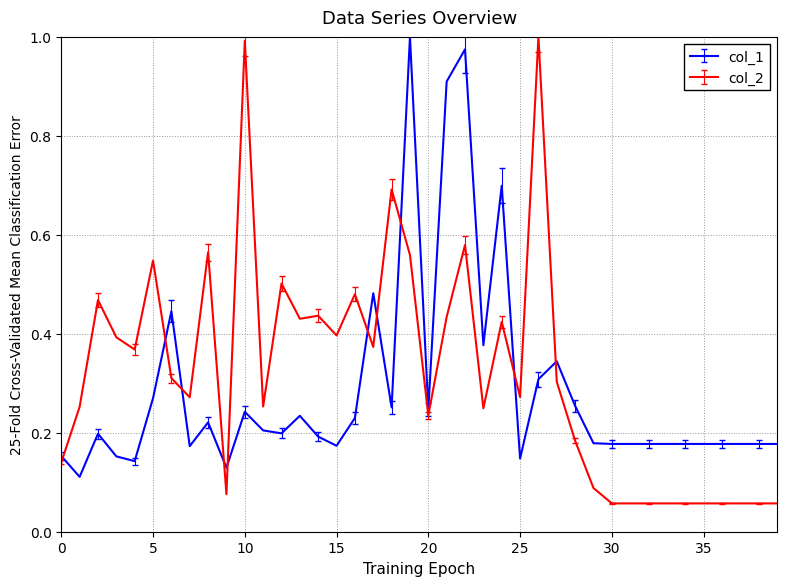

What are all the series names shown in the legend?

col_1, col_2